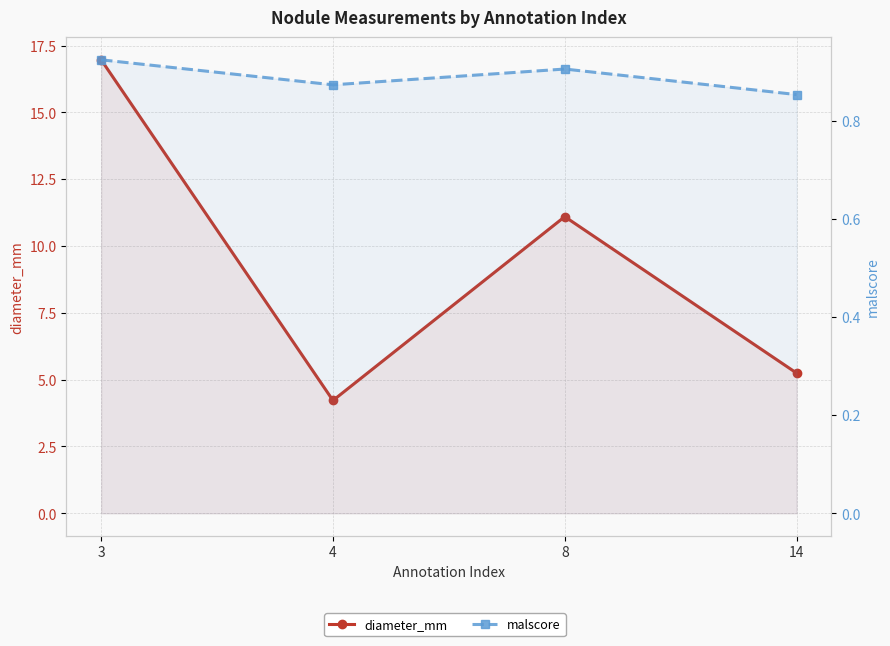

What is the value of the malscore point at the 2nd from the left?

0.9